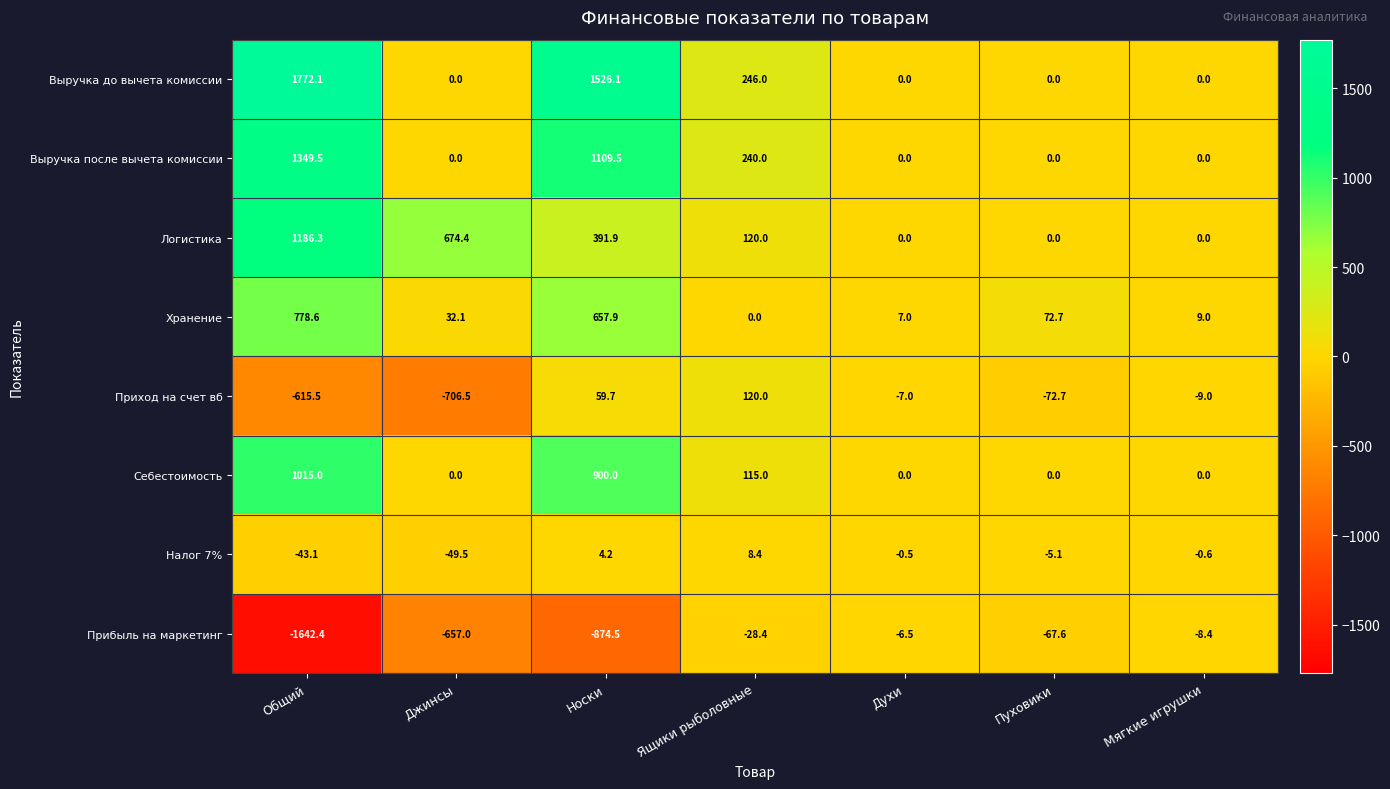

What is the difference between the highest and lowest values at Общий?

3414.5